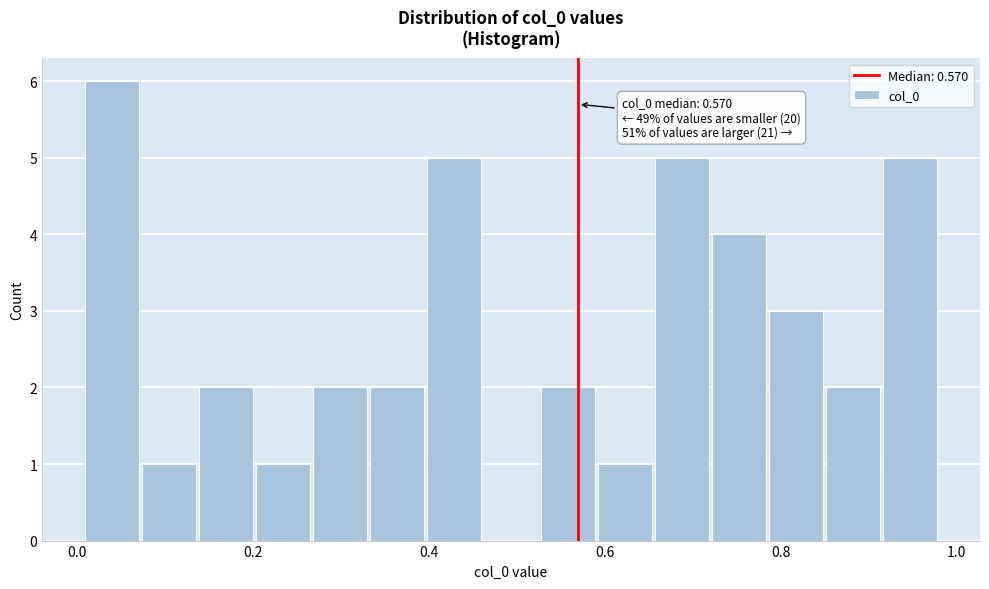

Read against the x-axis, roughly where is the centre of the tallest bar?

0.04